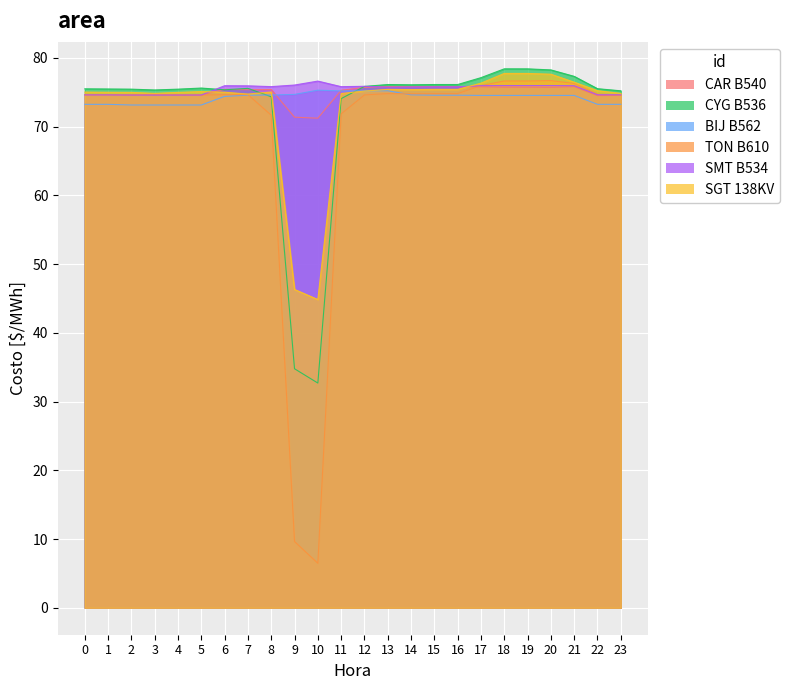

At which label does CAR B540 reach its peak?

15